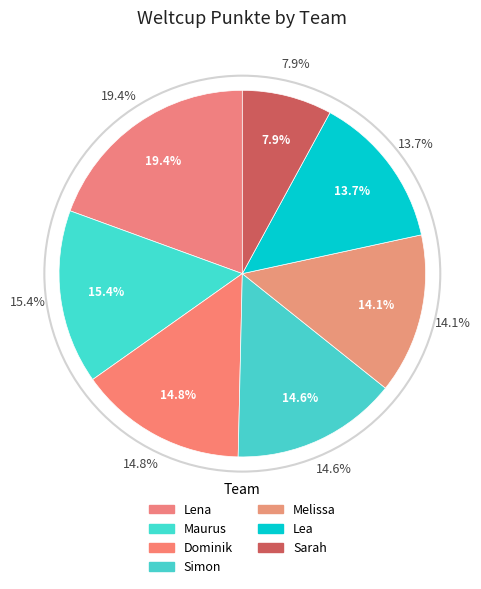

Is Sarah the majority of the pie?

No